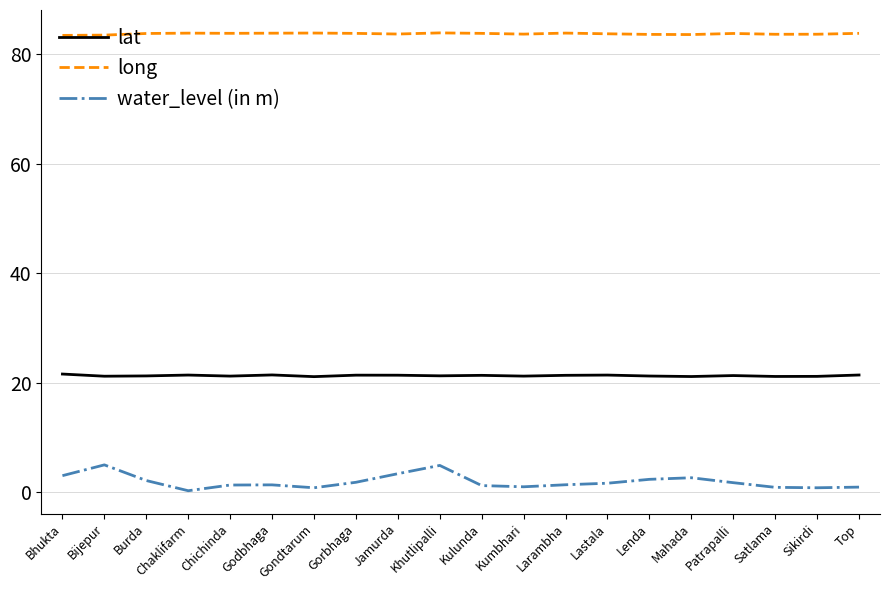

What is the lowest value of the long series?

83.4